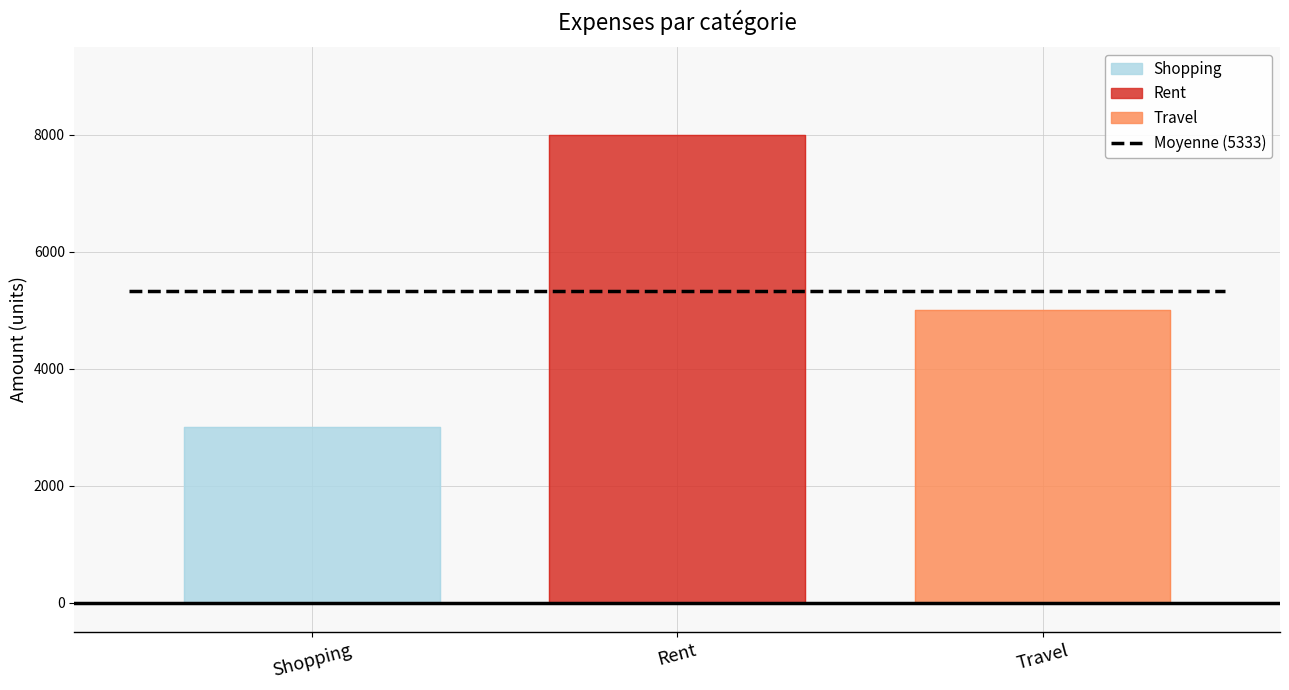

Between 2025-04-20 (Rent) and 2025-04-20 (Shopping), which is larger?

2025-04-20 (Rent)